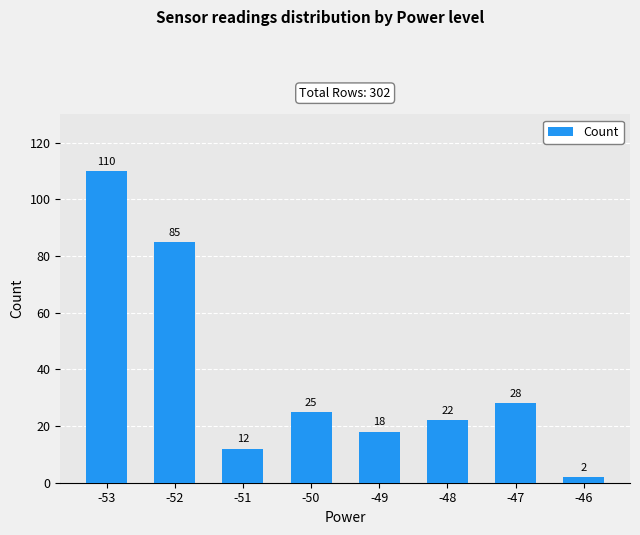

At which category does the chart reach its minimum across all series?

-46